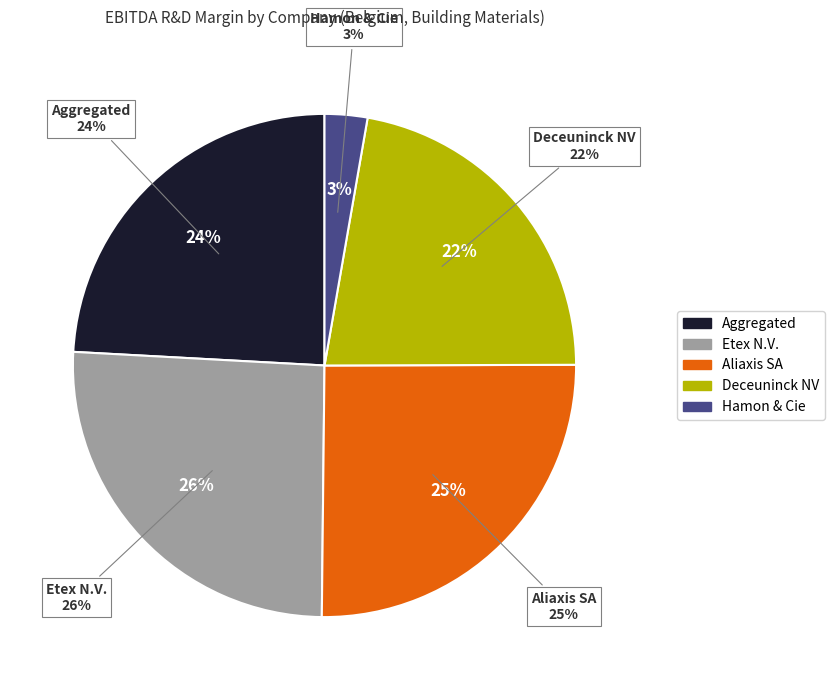

The Aliaxis SA (ENXTBR:094124352) slice represents 14% of the pie. True or false?

False